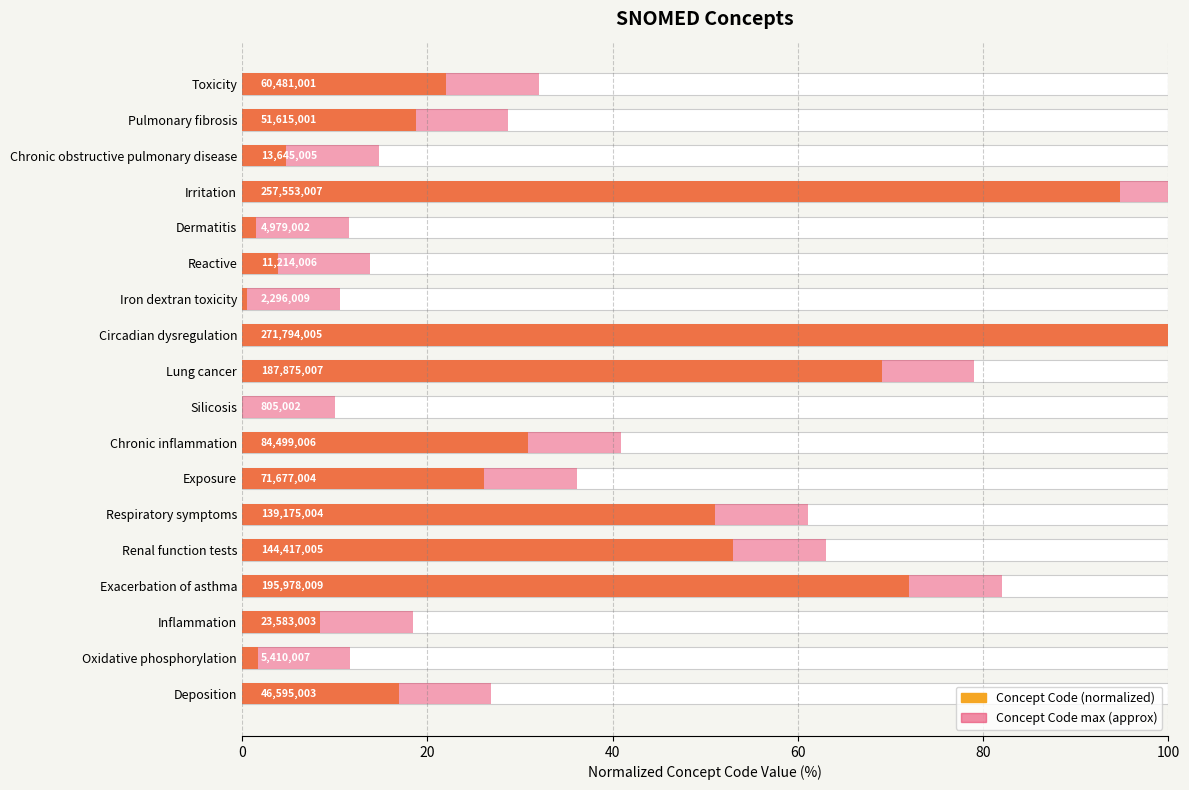

Rank the series by their maximum value, from lowest to highest.

Concept (normalized), Concept max (approx)